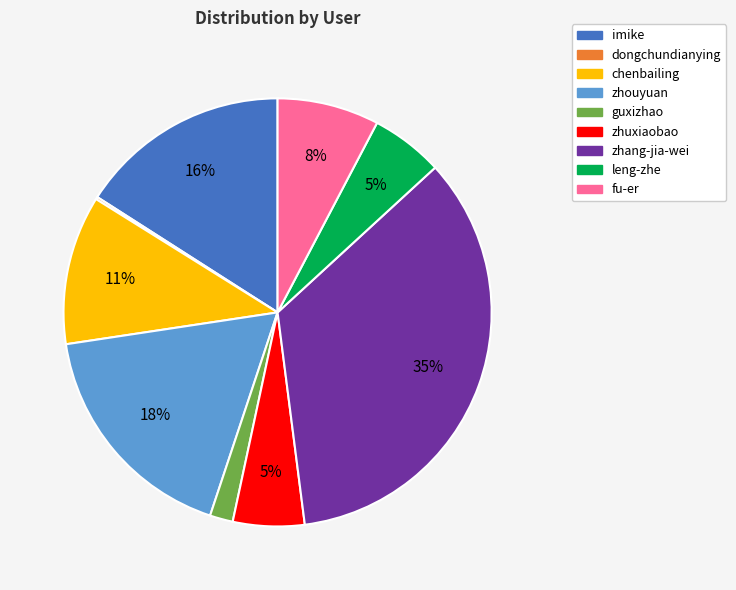

Which slice is the largest?

zhang-jia-wei